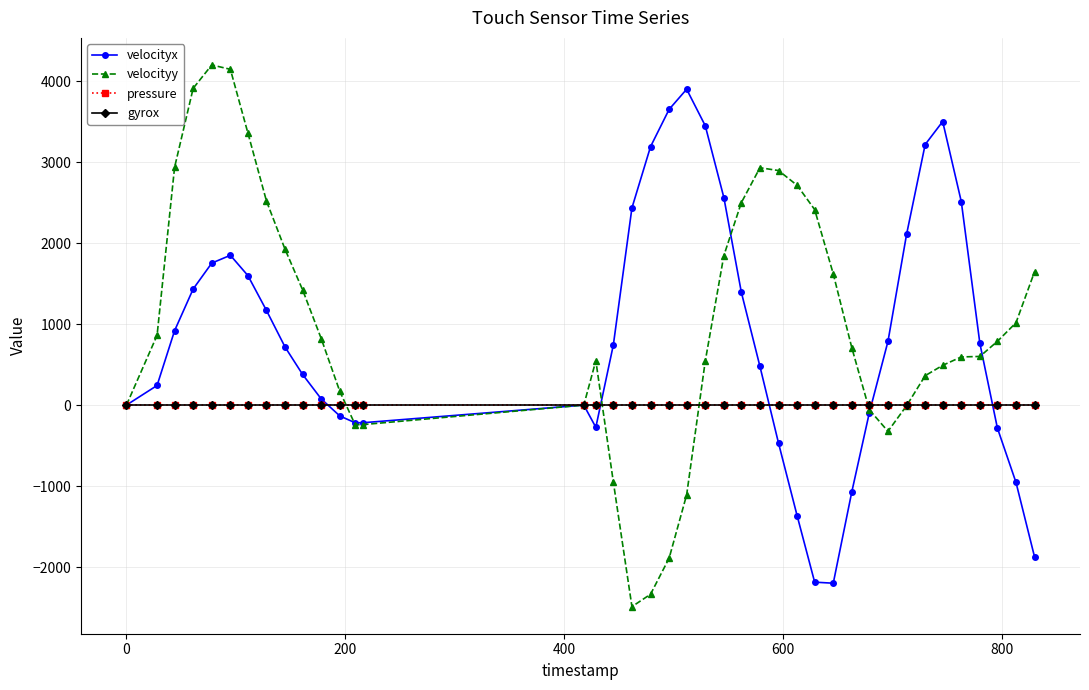

True or false: pressure has more than 2 points higher than both neighbors.

True